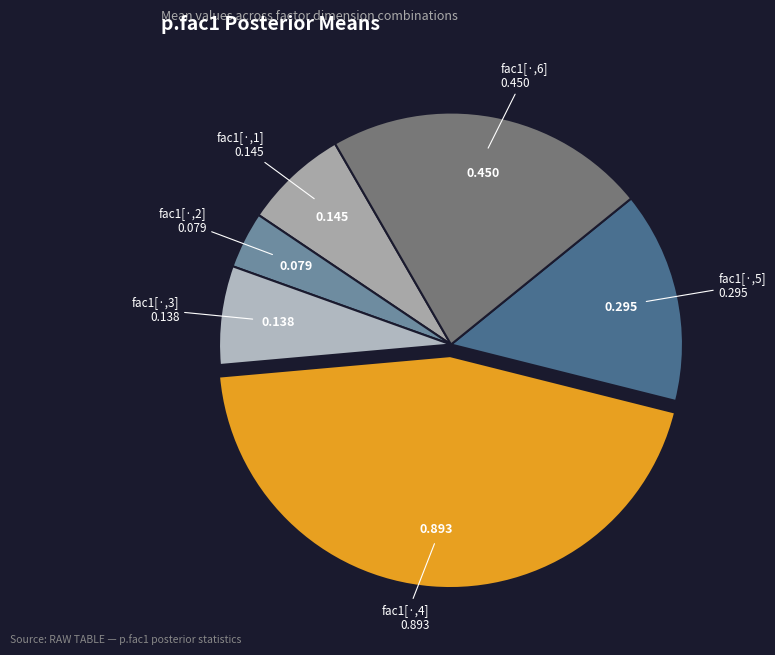

Does any single category account for the majority?

No